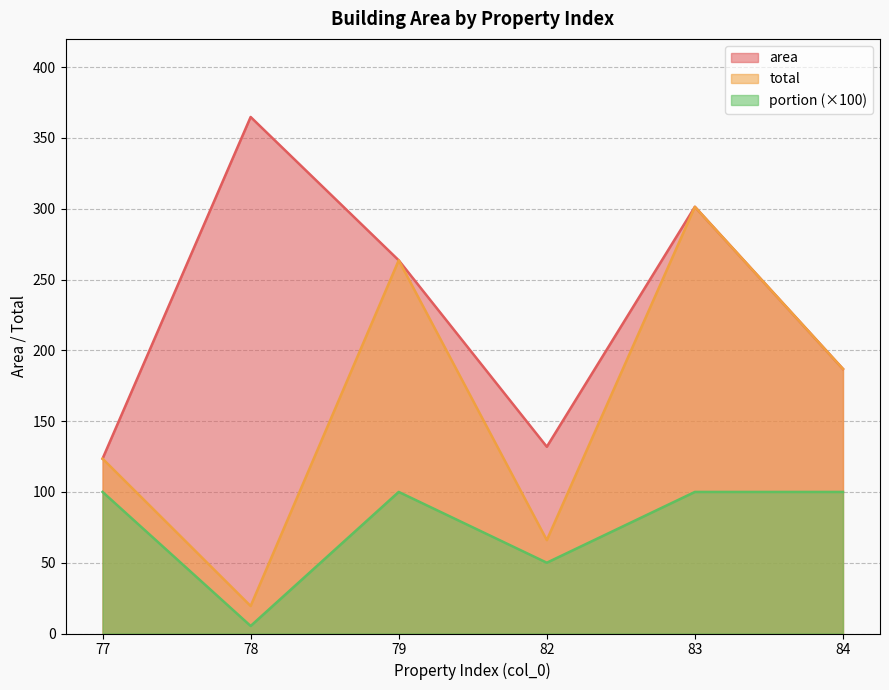

List the series in order of their peak value, highest first.

area, total, portion (×100)